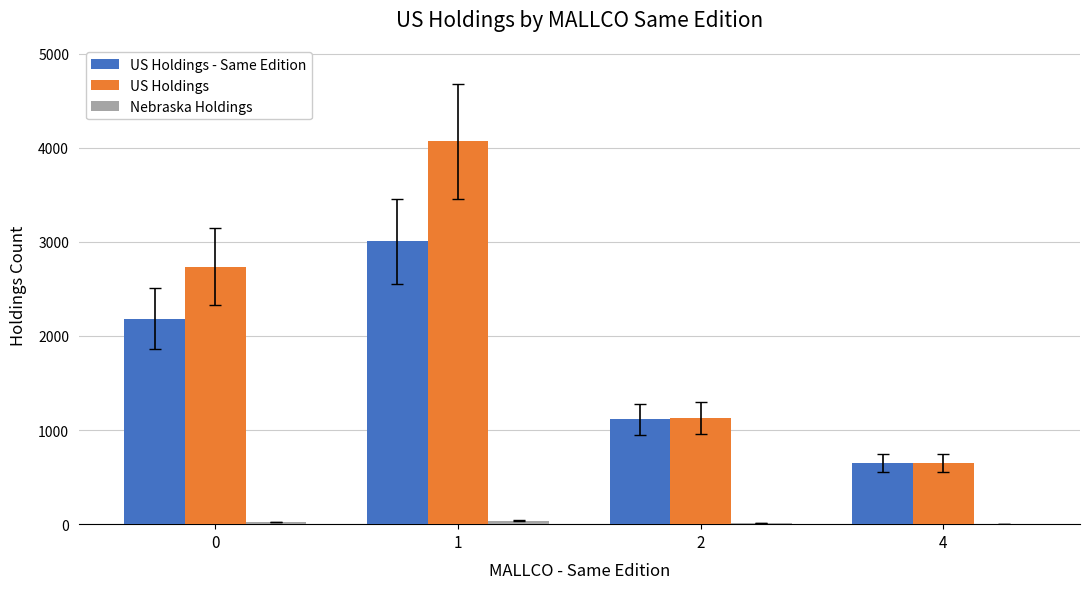

Between 0 and 4, which series saw the biggest shift?

US Holdings